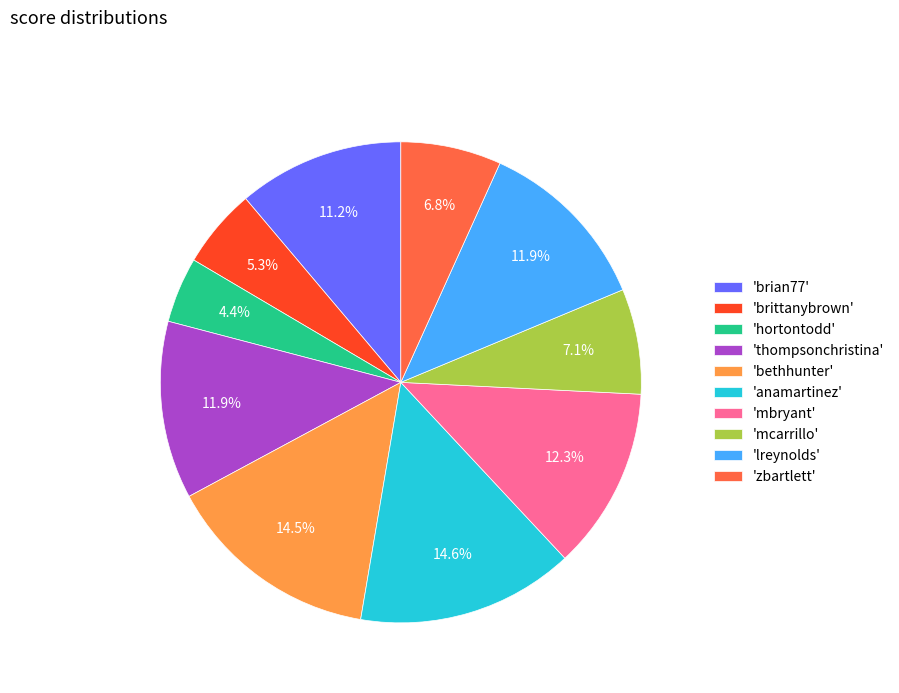

Do 'lreynolds' and 'zbartlett' together represent more than half of the pie?

No